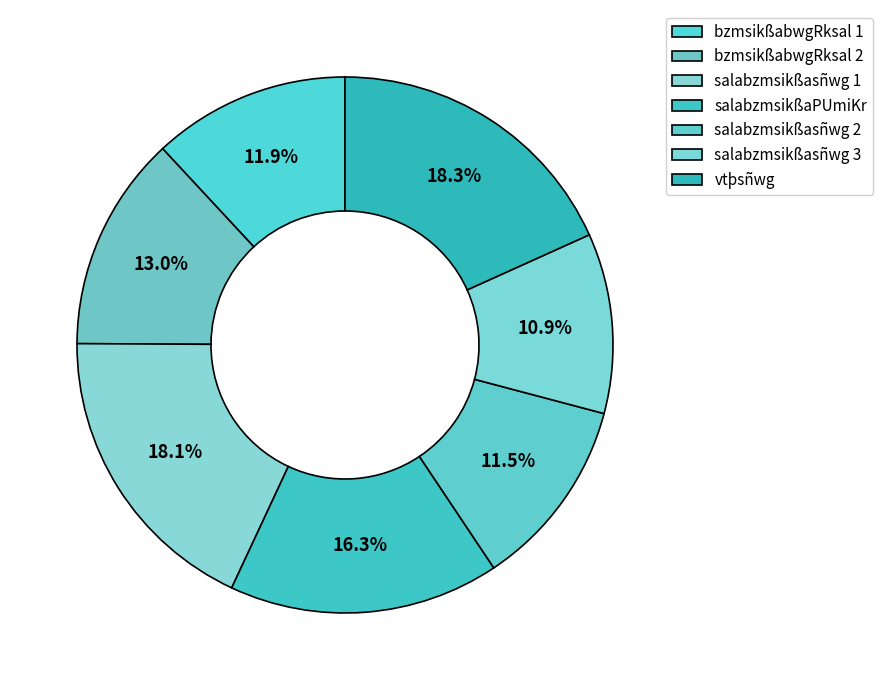

Count the number of slices in the pie.

7